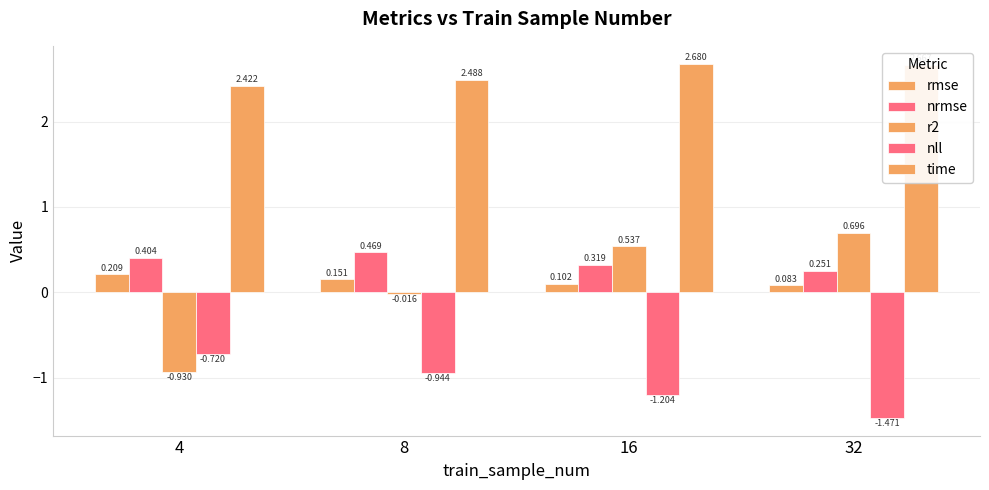

True or false: time has a value of 4.4 at 8.

False